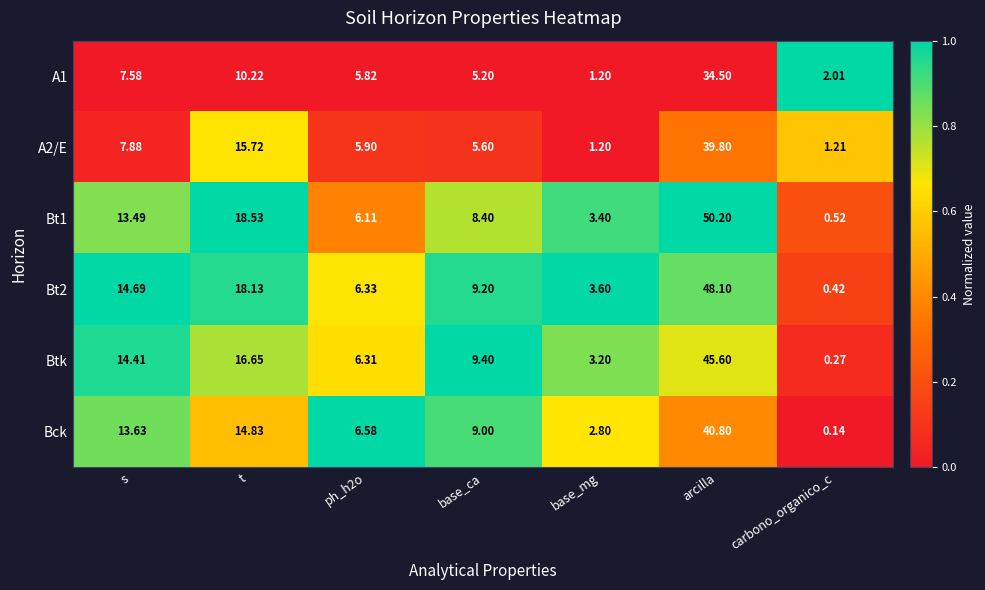

Which series has the largest total across all categories?

Bt1